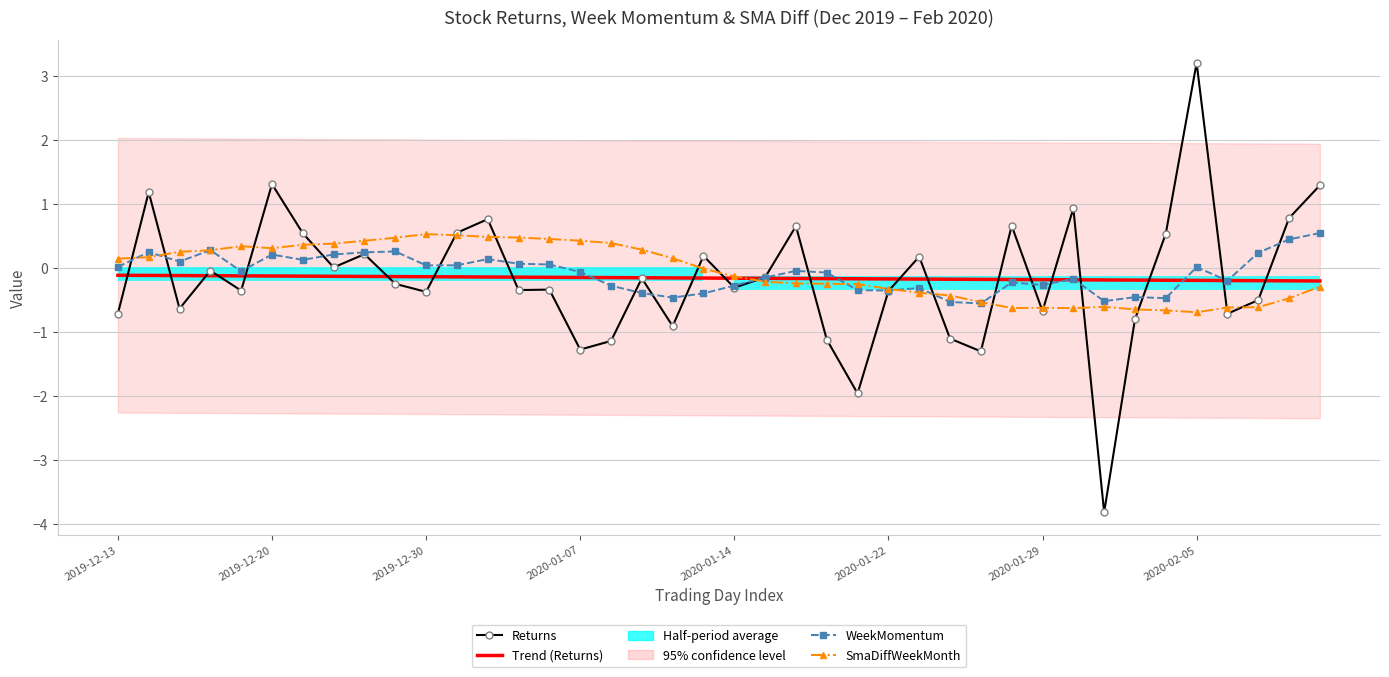

Reading left to right, extract all data points from this chart.

Returns: -0.7	1.2	-0.6	-0.0	-0.4	1.3	0.5	0.0	0.2	-0.2	-0.4	0.6	0.8	-0.3	-0.3	-1.3	-1.1	-0.2	-0.9	0.2	-0.3	-0.1	0.7	-1.1	-2.0	-0.4	0.2	-1.1	-1.3	0.7	-0.7	0.9	-3.8	-0.8	0.5	3.2	-0.7	-0.5	0.8	1.3
Trend (Returns): -0.1	-0.1	-0.1	-0.1	-0.1	-0.1	-0.1	-0.1	-0.1	-0.1	-0.1	-0.1	-0.1	-0.1	-0.1	-0.1	-0.2	-0.2	-0.2	-0.2	-0.2	-0.2	-0.2	-0.2	-0.2	-0.2	-0.2	-0.2	-0.2	-0.2	-0.2	-0.2	-0.2	-0.2	-0.2	-0.2	-0.2	-0.2	-0.2	-0.2
WeekMomentum: 0.0	0.2	0.1	0.3	-0.1	0.2	0.1	0.2	0.2	0.3	0.0	0.0	0.1	0.1	0.1	-0.1	-0.3	-0.4	-0.5	-0.4	-0.3	-0.1	-0.0	-0.1	-0.3	-0.4	-0.3	-0.5	-0.6	-0.2	-0.3	-0.2	-0.5	-0.5	-0.5	0.0	-0.2	0.2	0.4	0.5
SmaDiffWeekMonth: 0.1	0.2	0.3	0.3	0.3	0.3	0.4	0.4	0.4	0.5	0.5	0.5	0.5	0.5	0.5	0.4	0.4	0.3	0.2	-0.0	-0.1	-0.2	-0.2	-0.2	-0.3	-0.3	-0.4	-0.4	-0.5	-0.6	-0.6	-0.6	-0.6	-0.6	-0.7	-0.7	-0.6	-0.6	-0.5	-0.3